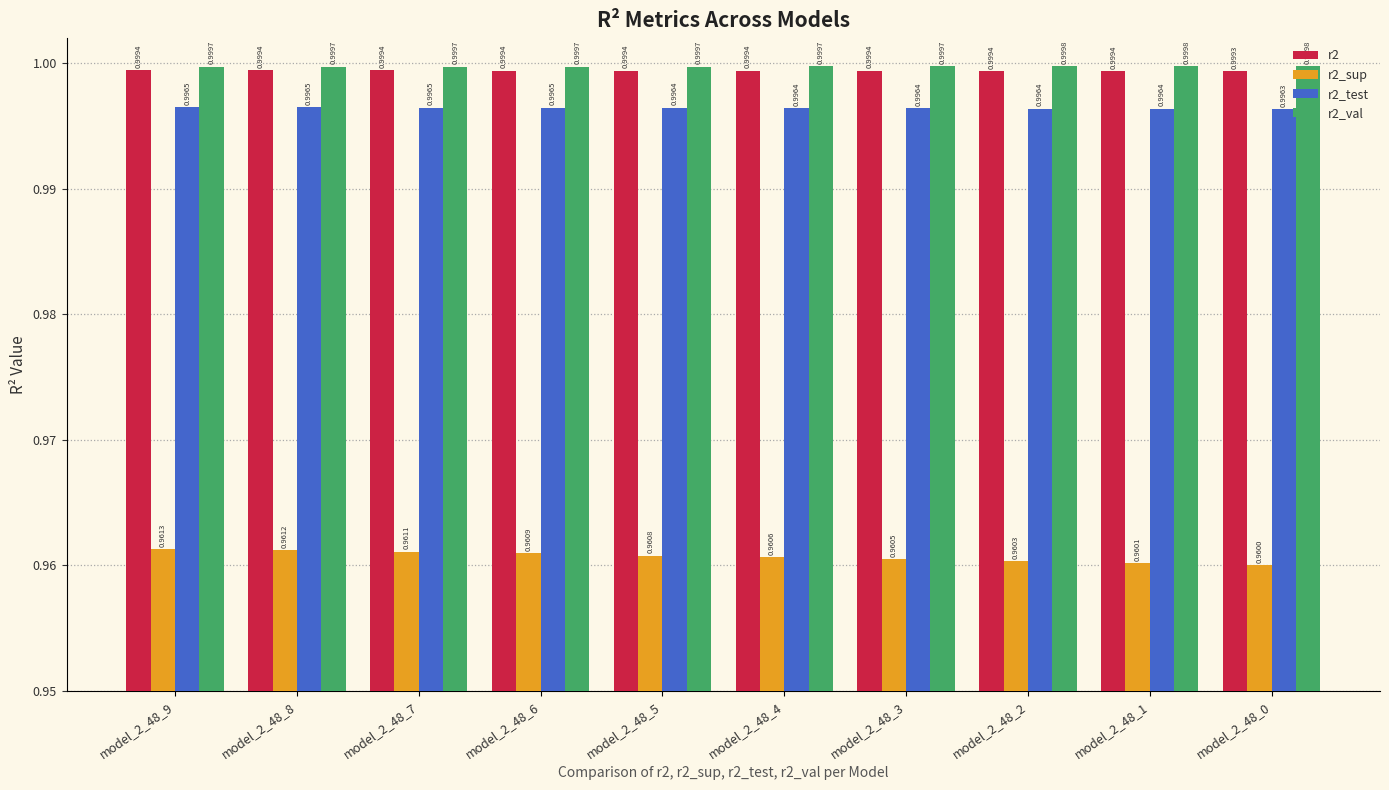

True or false: r2_val has a value of 1.0 at model_2_48_0.

True